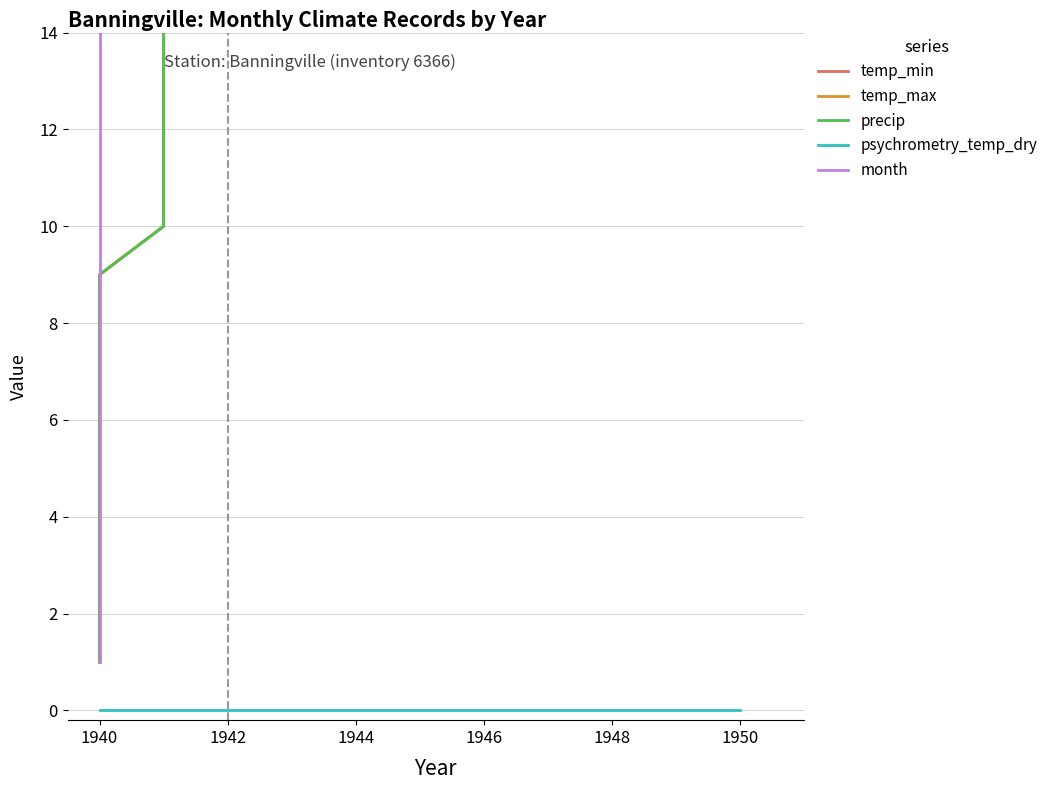

What is the difference between the maximum and minimum values in the temp_max series?

37